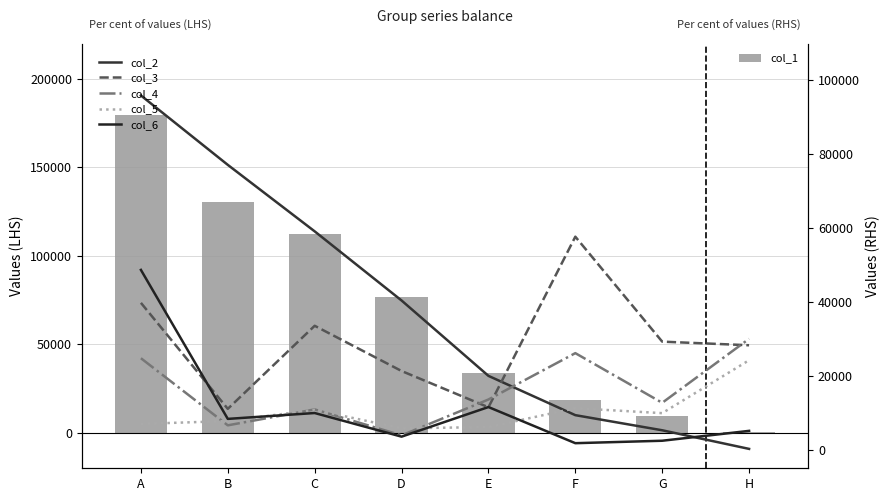

The value of col_5 at F is 16565. True or false?

False